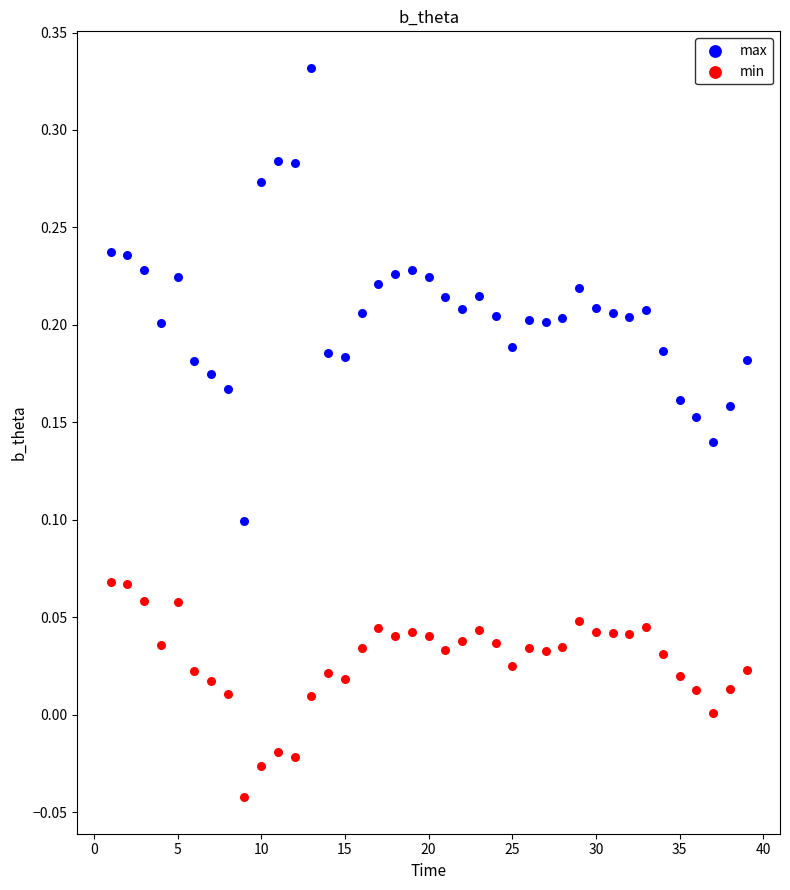

Which series contains the lowest Y value?

min